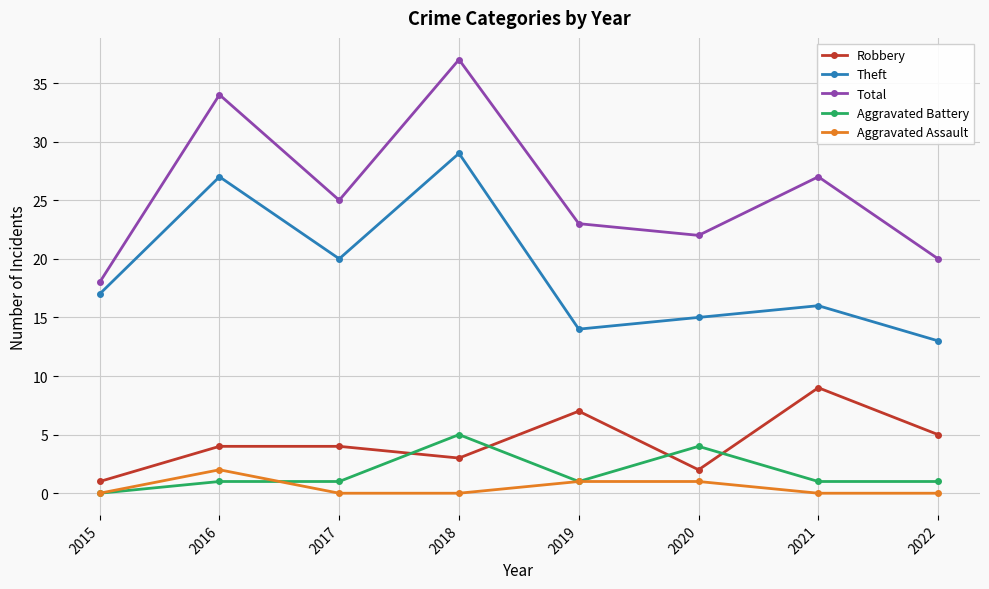

Rank the categories by Total value from highest to lowest.

2018, 2016, 2021, 2017, 2019, 2020, 2022, 2015